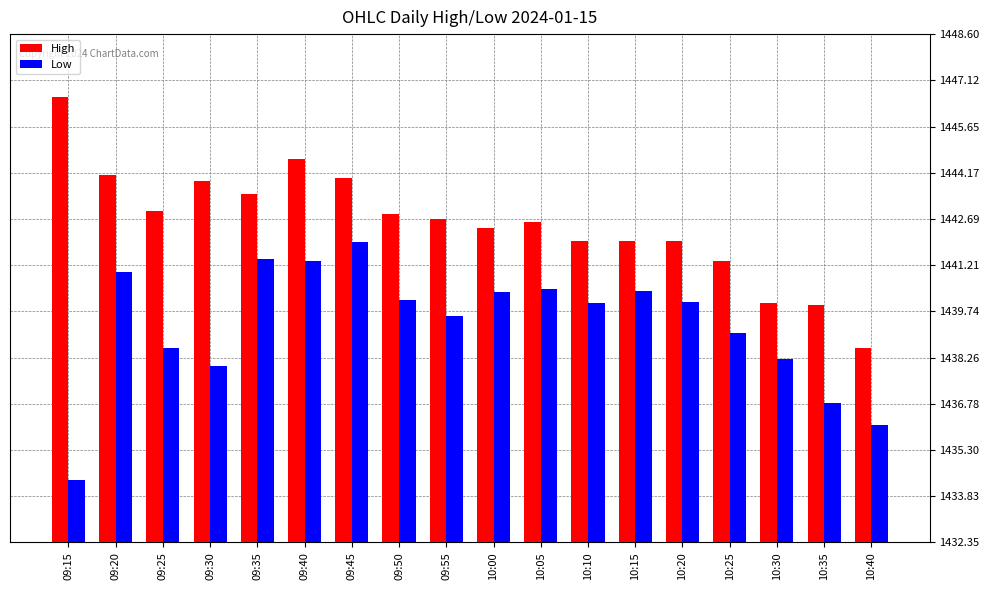

Read the High value at 09:30.

1443.9